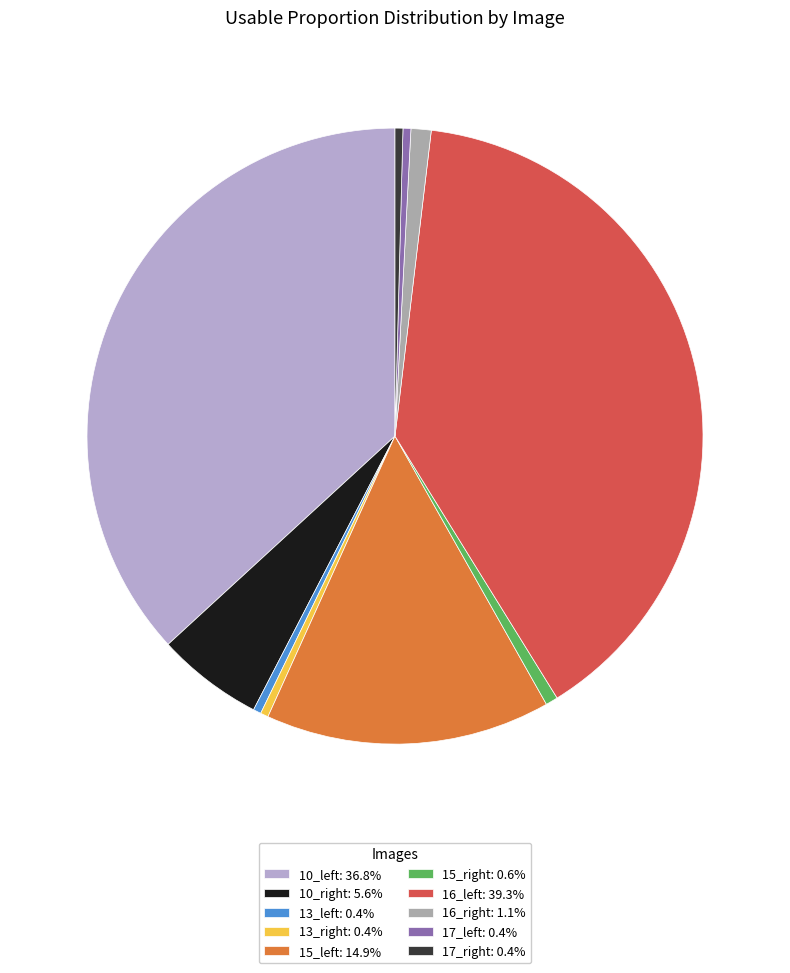

Is it true that 10_left is 37% of the pie?

True